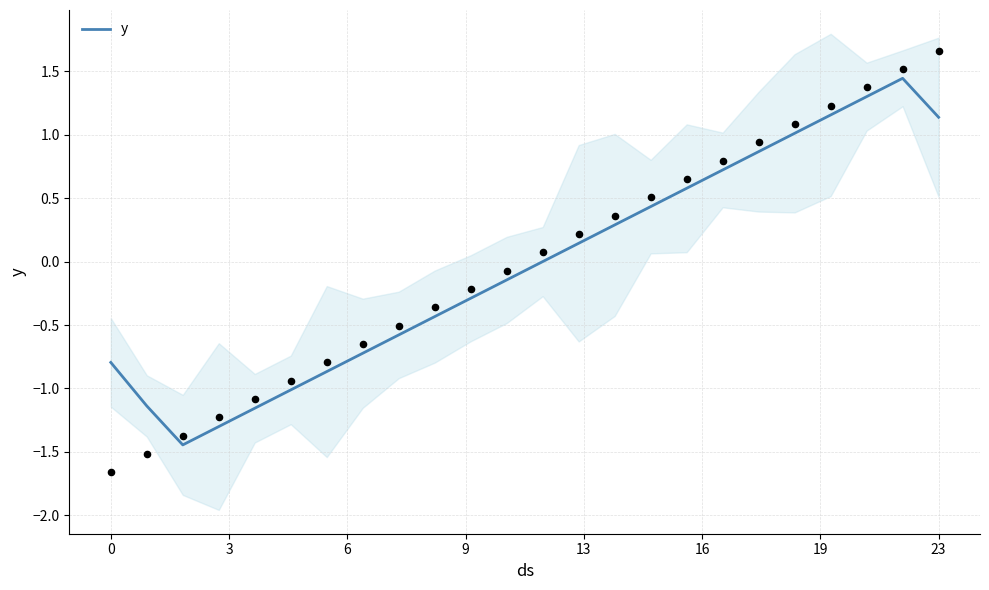

Which has a higher value, 11 or 12?

12